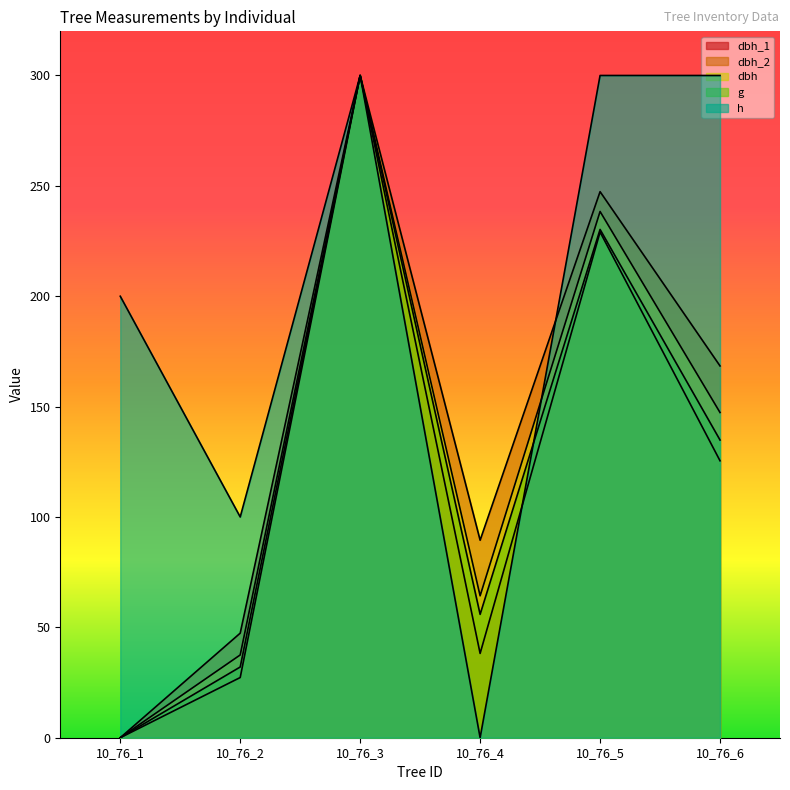

What is the maximum value shown in the chart?

300.0